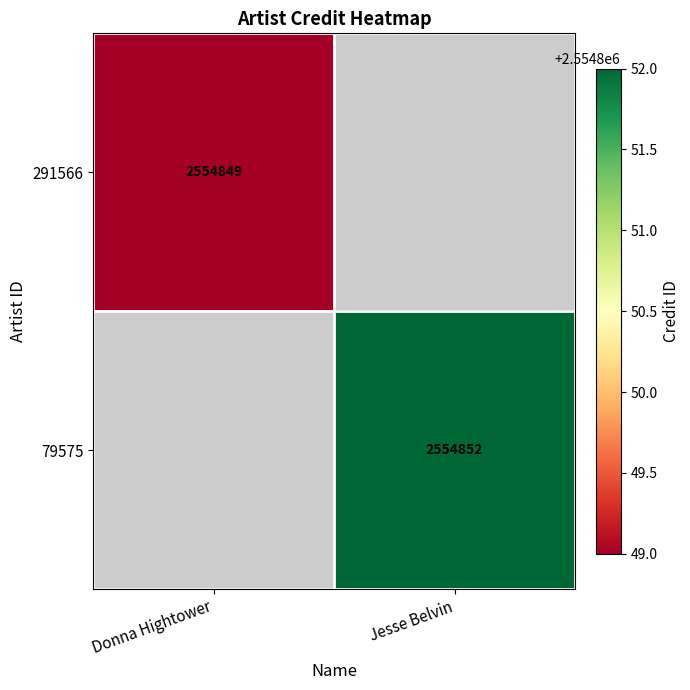

The 291566 series shows 2554849 at Donna Hightower. True or false?

True